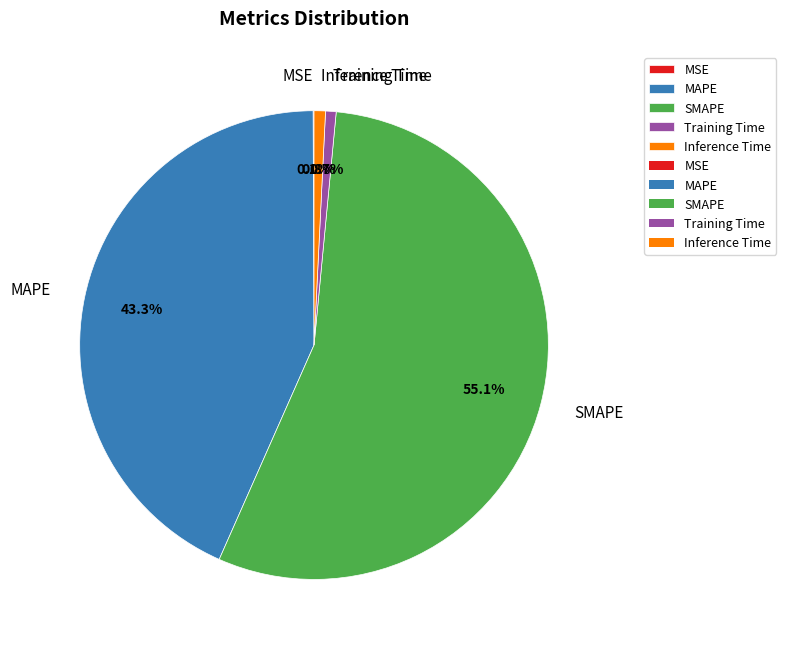

Between MAPE and Training Time, which is larger?

MAPE